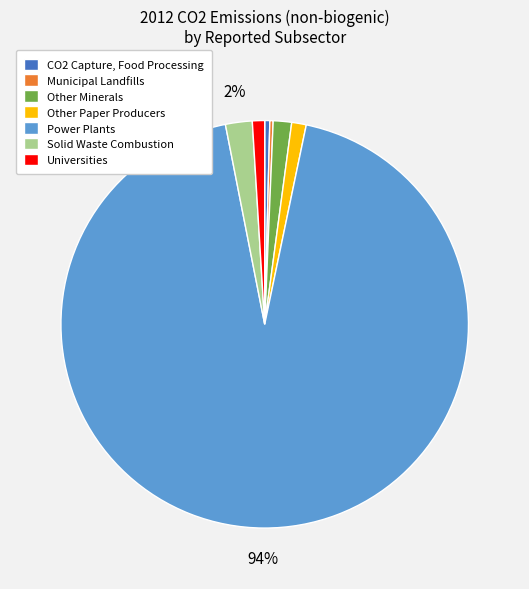

Between Solid Waste Combustion and Power Plants, which is larger?

Power Plants